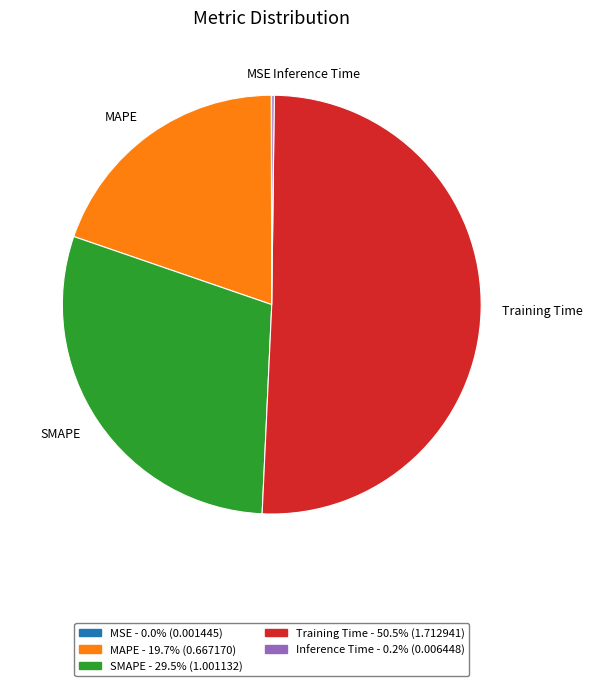

Which slice is the largest?

Training Time